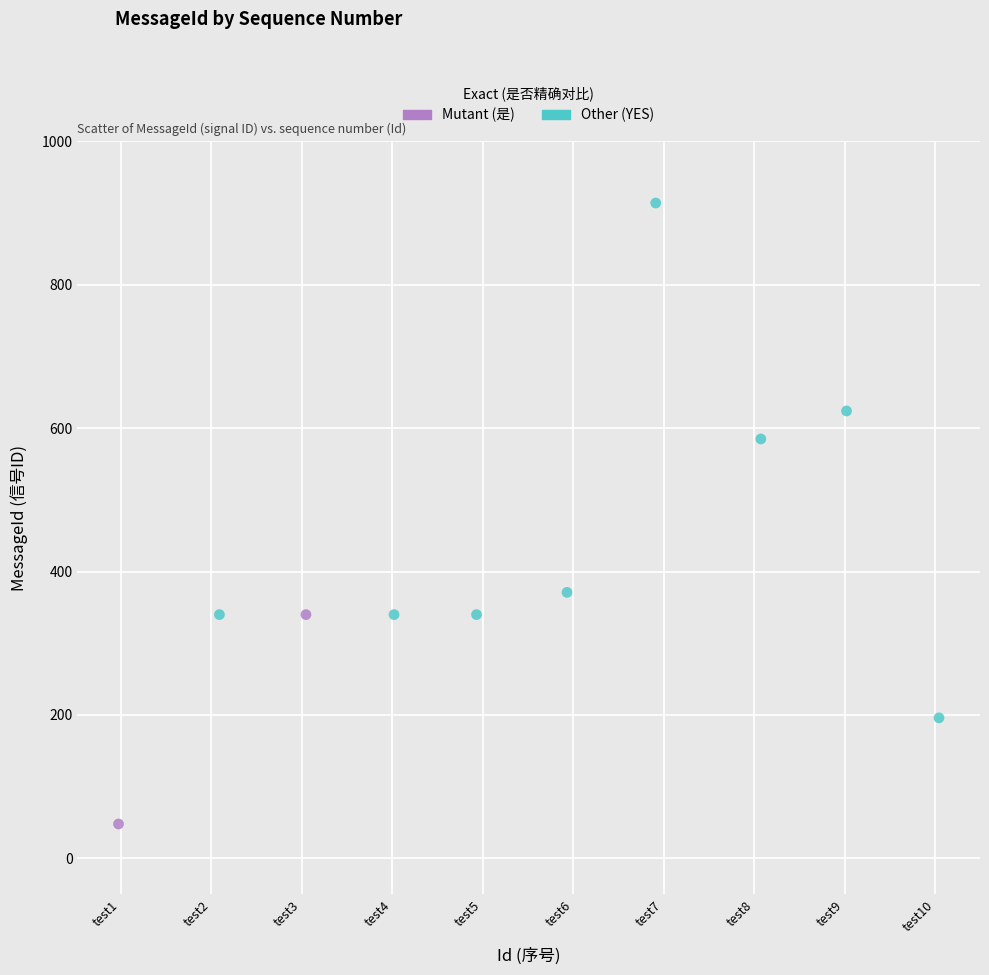

Which series contains the highest Y value?

Other (YES)